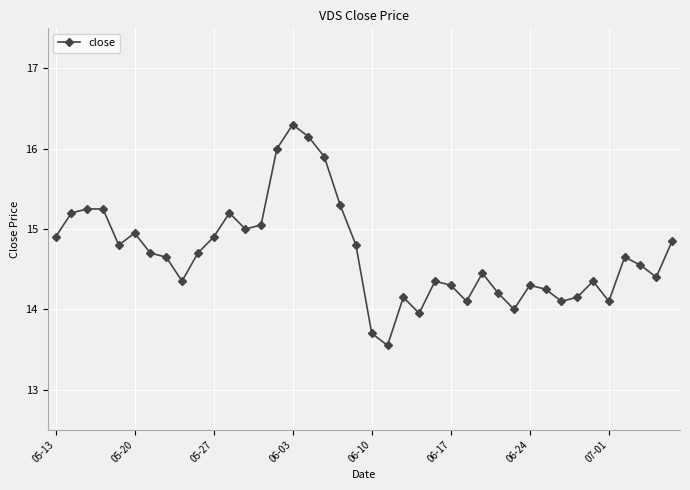

What is the sum of all values?

587.8